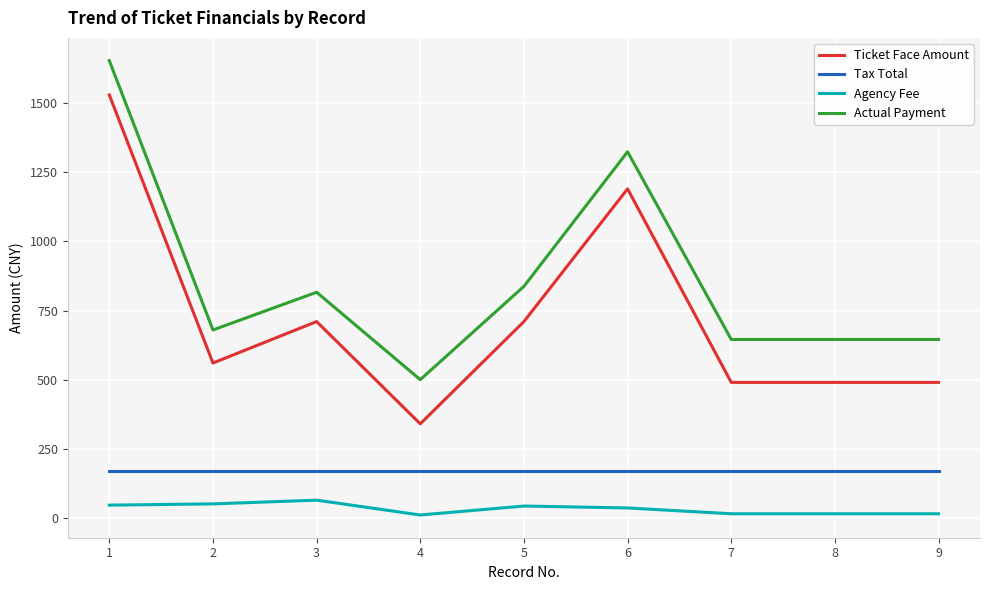

Count the number of categories in the chart.

9